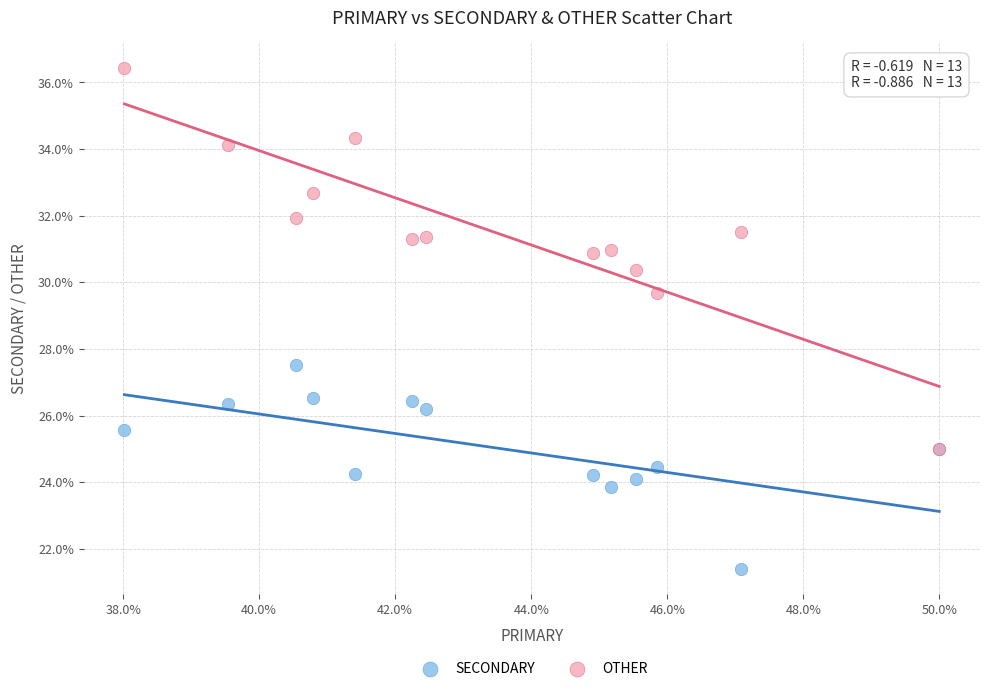

What are all the series names shown in the legend?

SECONDARY, OTHER